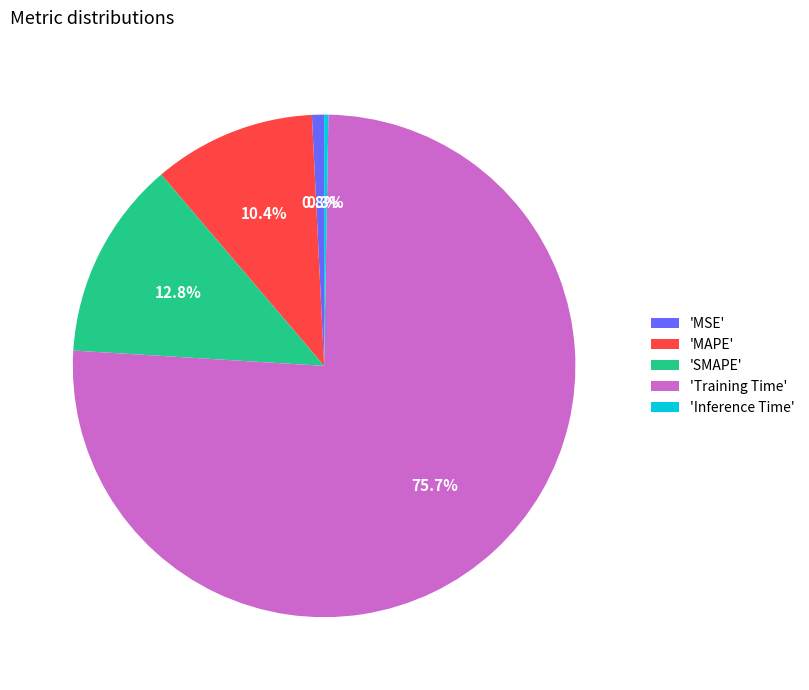

What is the total percentage of 'MSE' and 'SMAPE'?

13.6%